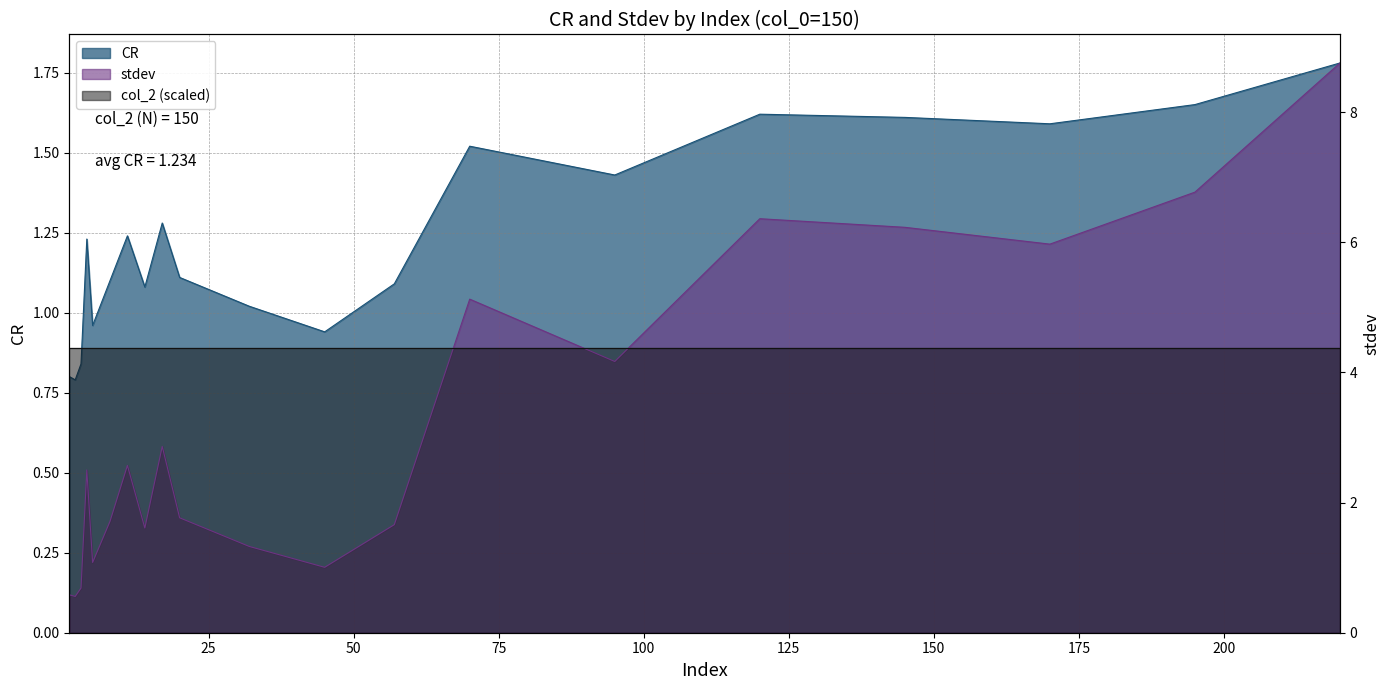

The CR series shows 1.0 at 5. True or false?

True